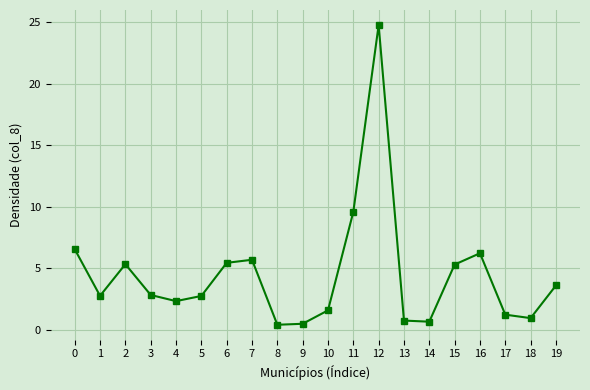

True or false: there are more than 0 points higher than both neighbors.

True